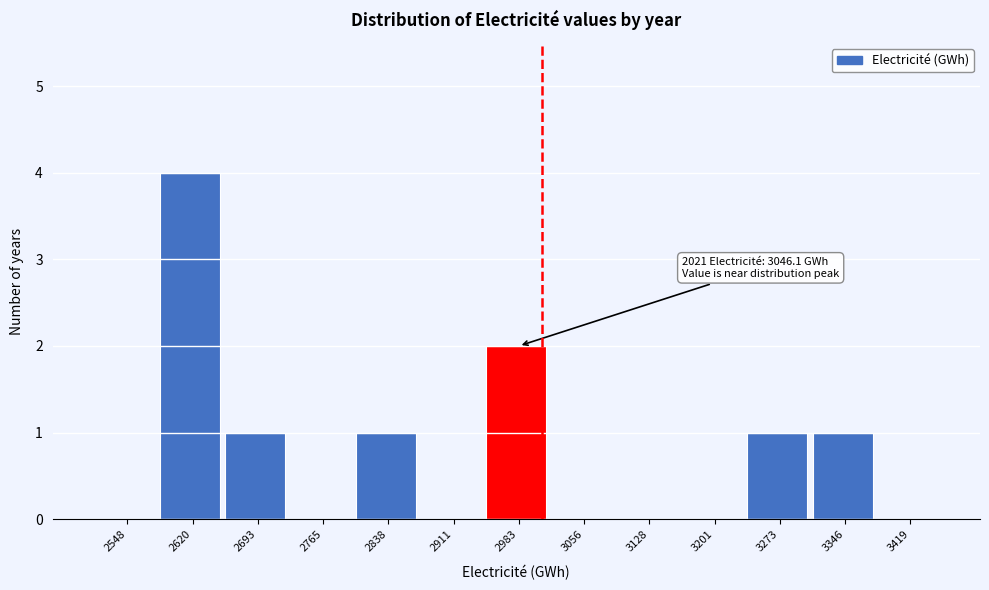

Reading left to right, what are all the values shown in this chart?

2548=0	2620=4	2693=1	2765=0	2838=1	2911=0	2983=2	3056=0	3128=0	3201=0	3273=1	3346=1	3419=0